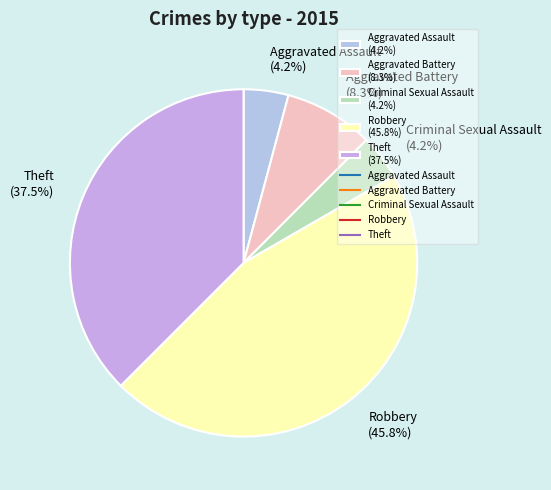

To the nearest percent, what portion does Criminal Sexual Assault represent?

4%